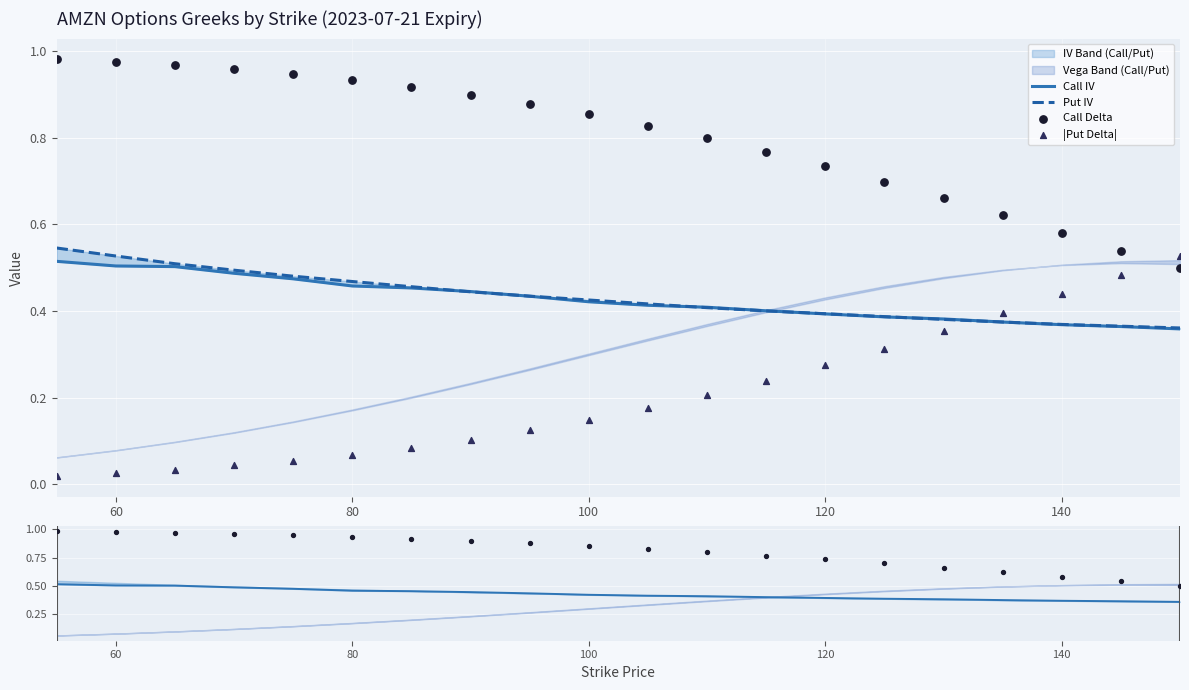

Which series has the largest Y range (max minus min)?

|Put Delta|